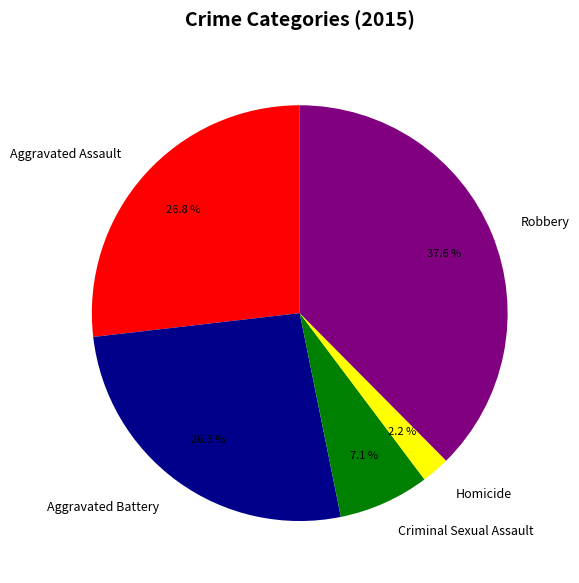

To the nearest percent, what portion does Aggravated Battery represent?

26%